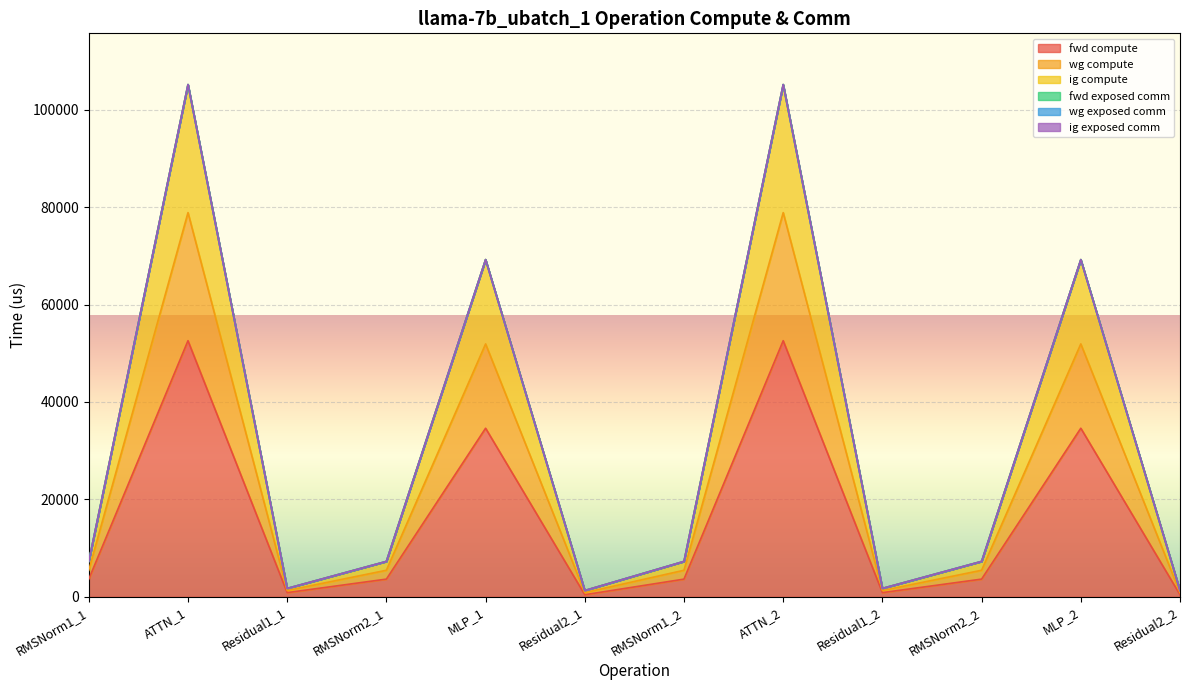

What is the label of the 5th point from the right?

ATTN_2